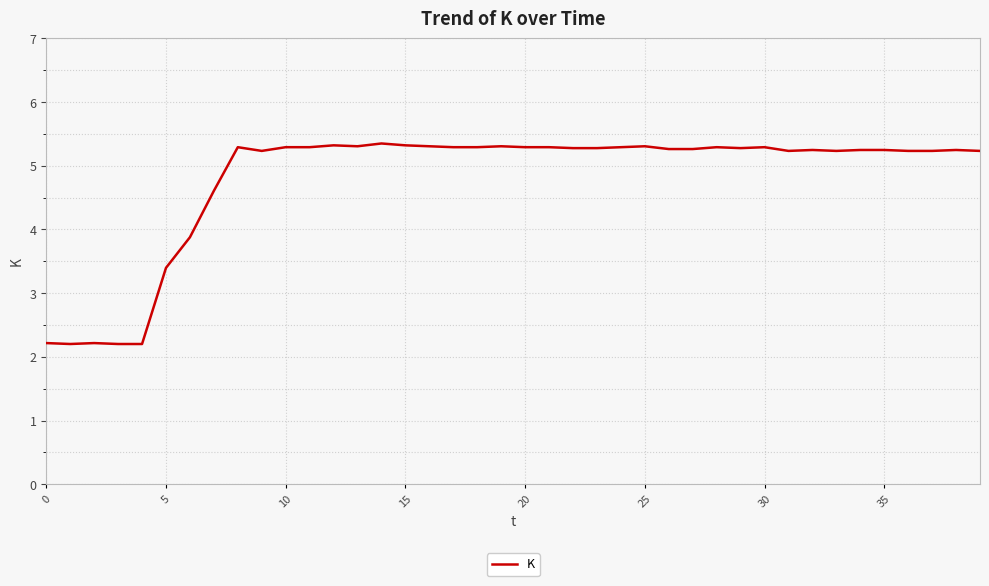

What is the minimum value shown in the chart?

2.2